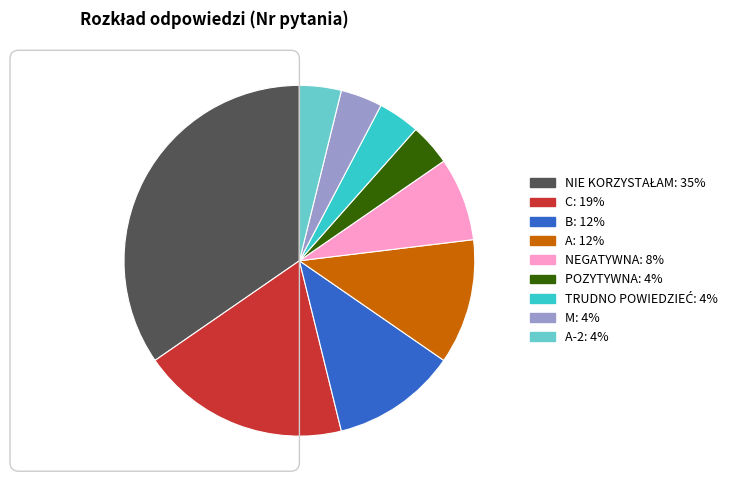

Does any single category account for the majority?

No